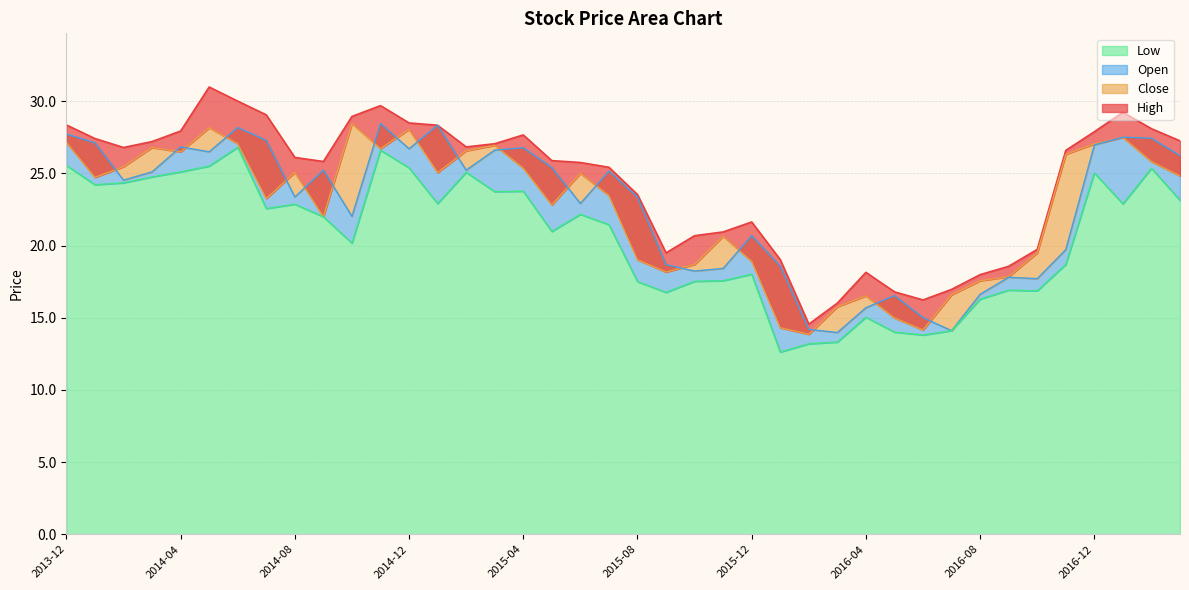

True or false: Close has more than 0 points higher than both neighbors.

True